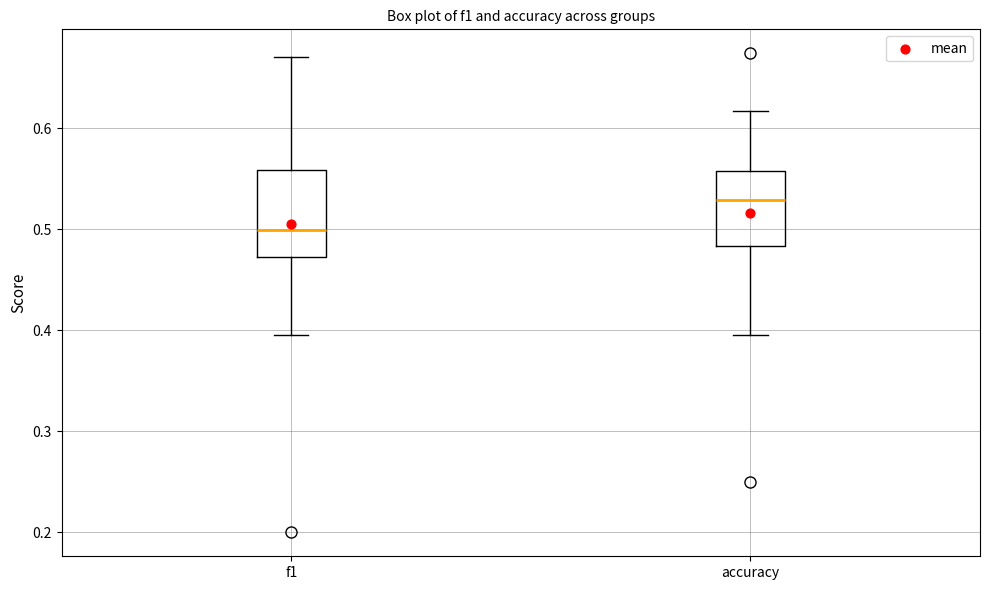

Where does the upper whisker of the box for accuracy end on the y-axis? The values are not printed on the chart, so give them approximately, as read against the axis.

0.62